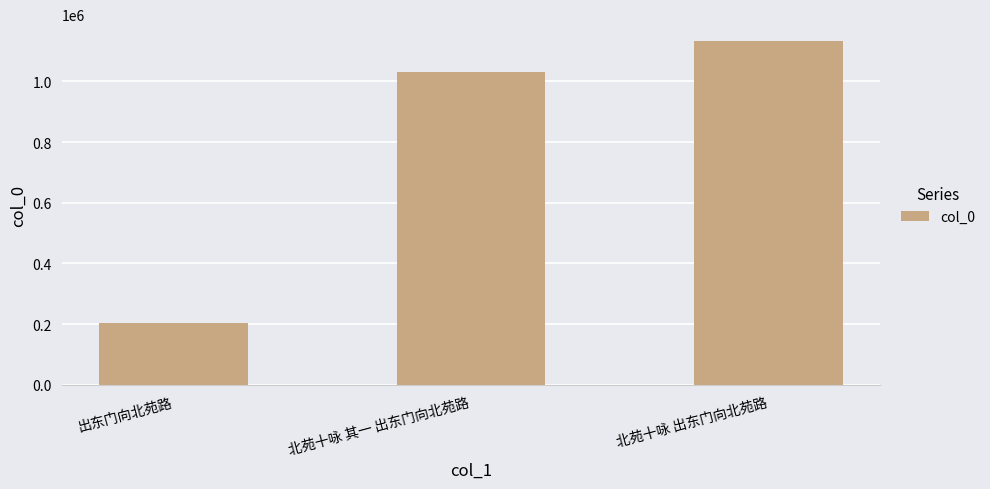

What is the smallest value displayed?

203315